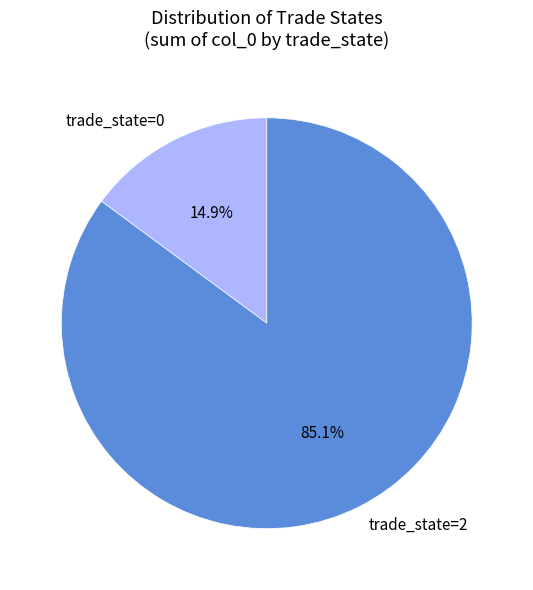

Which category accounts for the majority?

trade_state=2